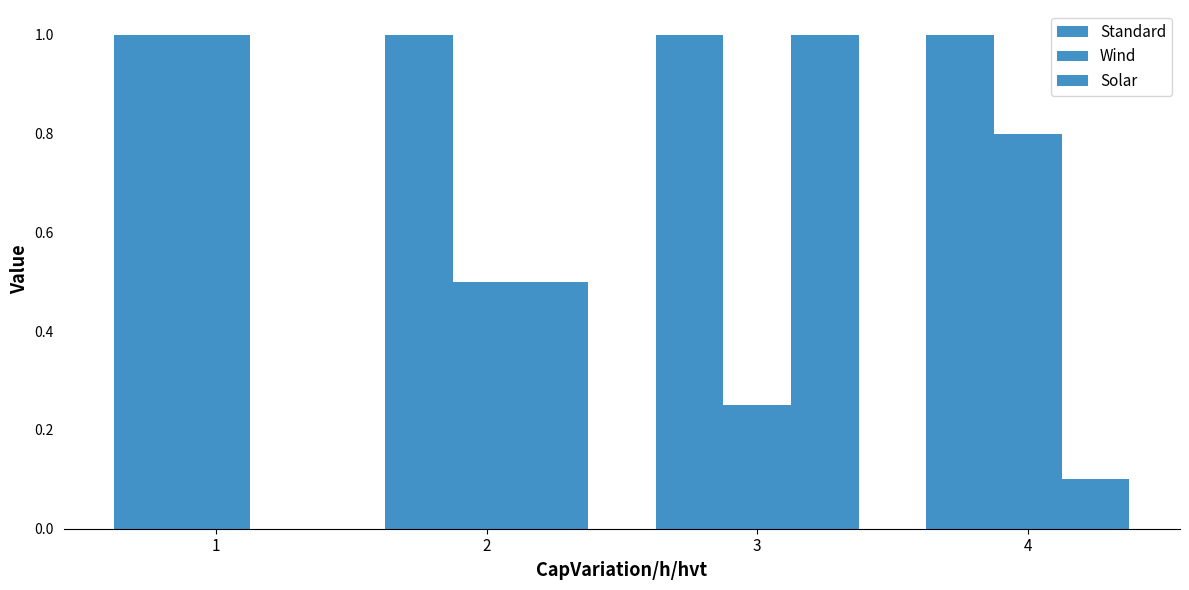

Reading left to right, transcribe all the data shown in this chart.

Standard: 1.0	1.0	1.0	1.0
Wind: 1.0	0.5	0.2	0.8
Solar: 0.0	0.5	1.0	0.1